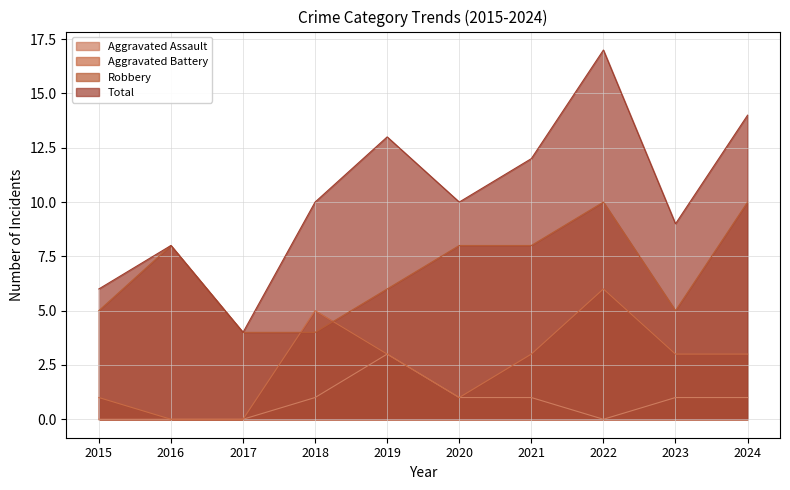

Is the value of Aggravated Assault at 2023 greater than the value of Robbery at 2022?

No